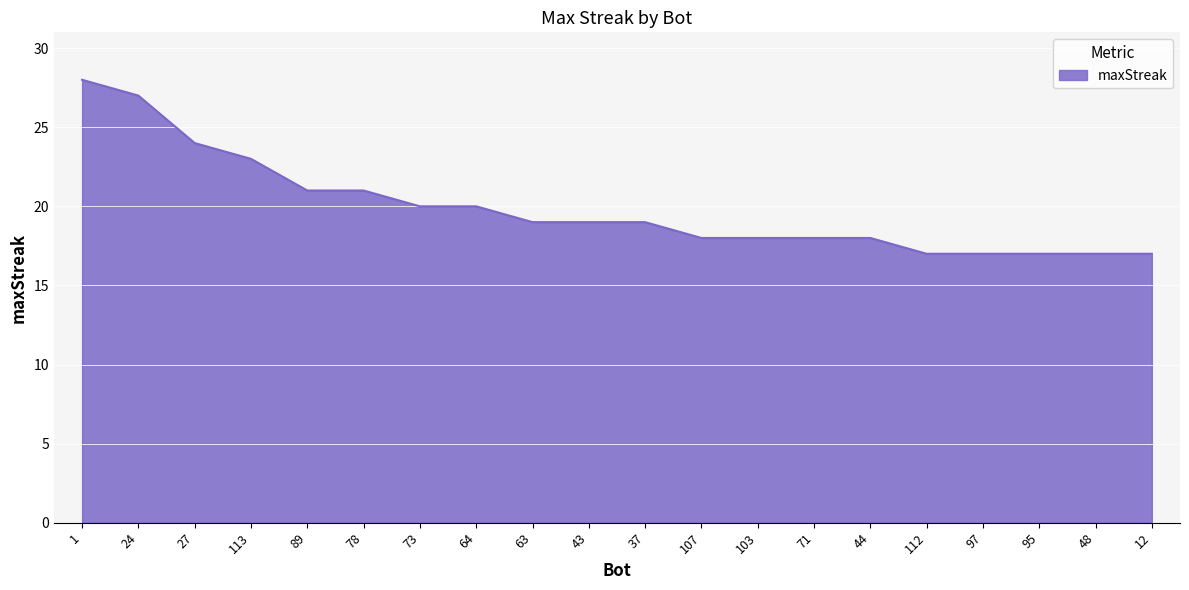

What position from the left is 27?

3